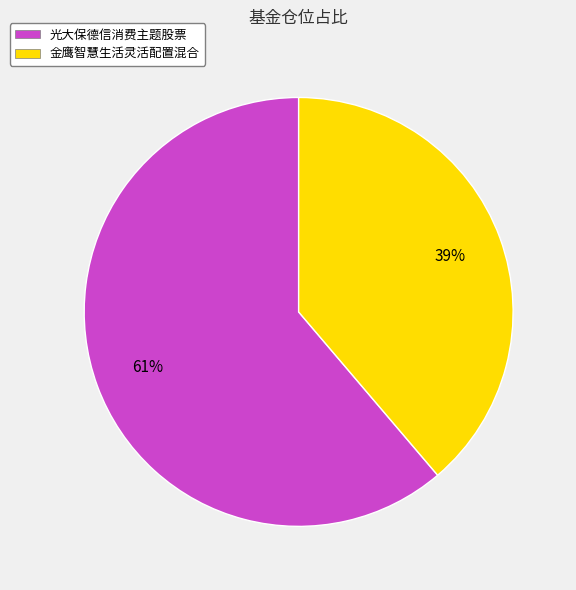

Between 金鹰智慧生活灵活配置混合 and 光大保德信消费主题股票, which is larger?

光大保德信消费主题股票